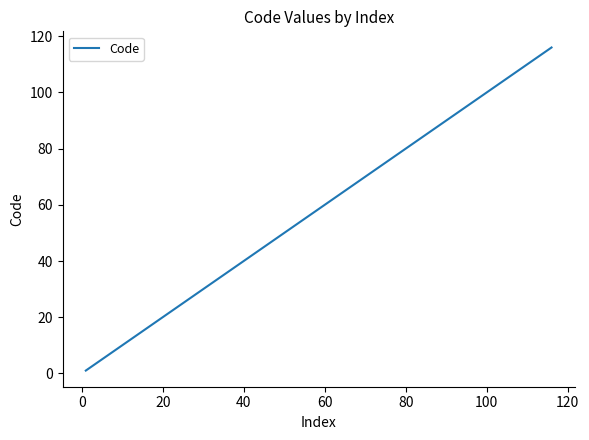

What is the greatest value displayed?

116